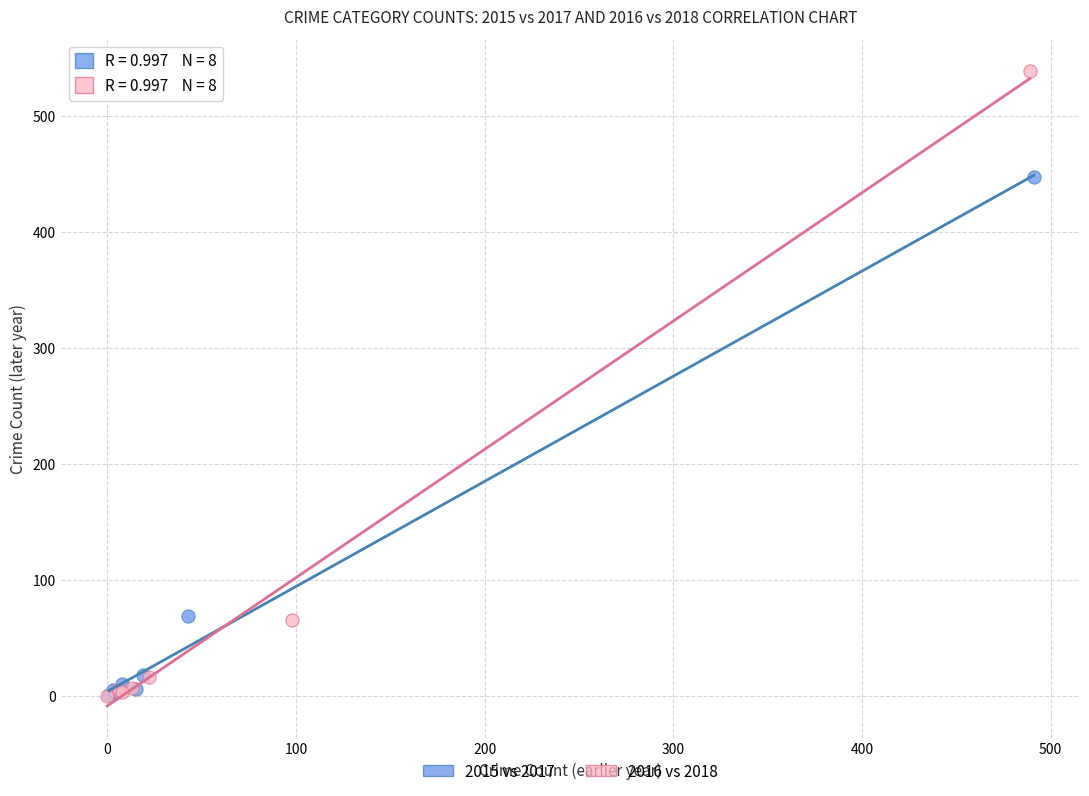

Which series reaches the maximum Y coordinate?

2016 vs 2018